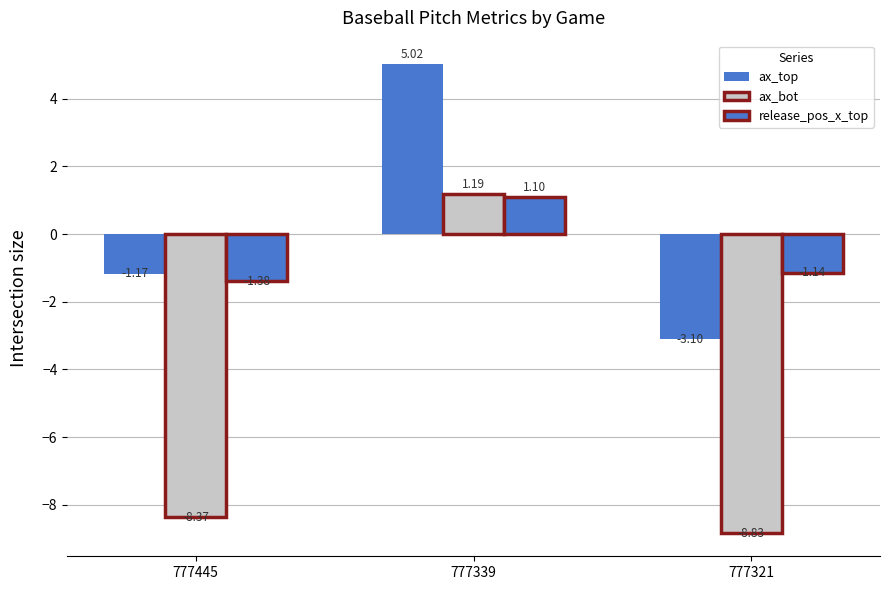

Reading left to right, list all the values displayed in this chart.

ax_top: -1.2	5.0	-3.1
ax_bot: -8.4	1.2	-8.8
release_pos_x_top: -1.4	1.1	-1.1